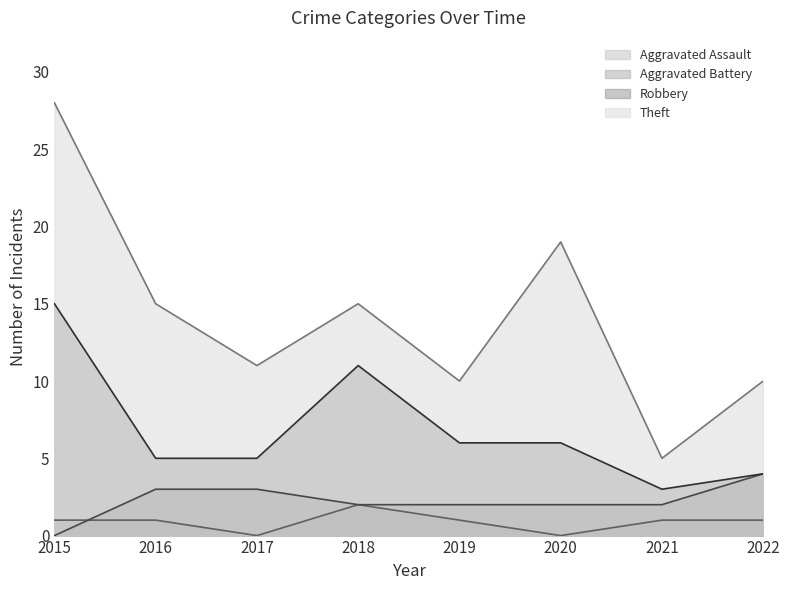

Reading left to right, what are all the values shown in this chart?

Aggravated Assault: 1	1	0	2	1	0	1	1
Aggravated Battery: 0	3	3	2	2	2	2	4
Robbery: 15	5	5	11	6	6	3	4
Theft: 28	15	11	15	10	19	5	10